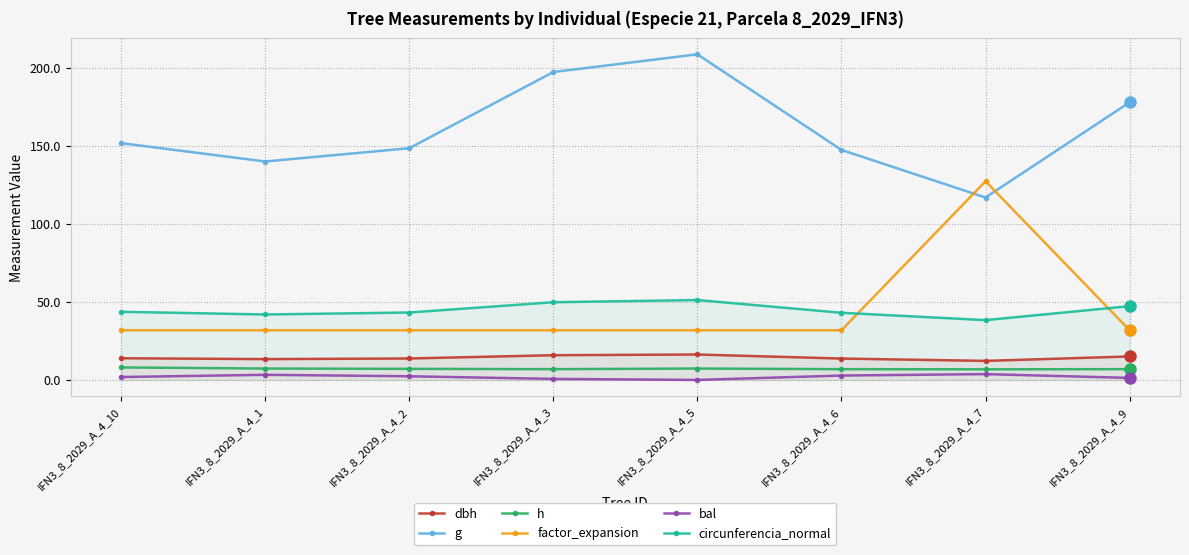

Rank the categories by factor_expansion value from lowest to highest.

IFN3_8_2029_A_4_10, IFN3_8_2029_A_4_1, IFN3_8_2029_A_4_2, IFN3_8_2029_A_4_3, IFN3_8_2029_A_4_5, IFN3_8_2029_A_4_6, IFN3_8_2029_A_4_9, IFN3_8_2029_A_4_7